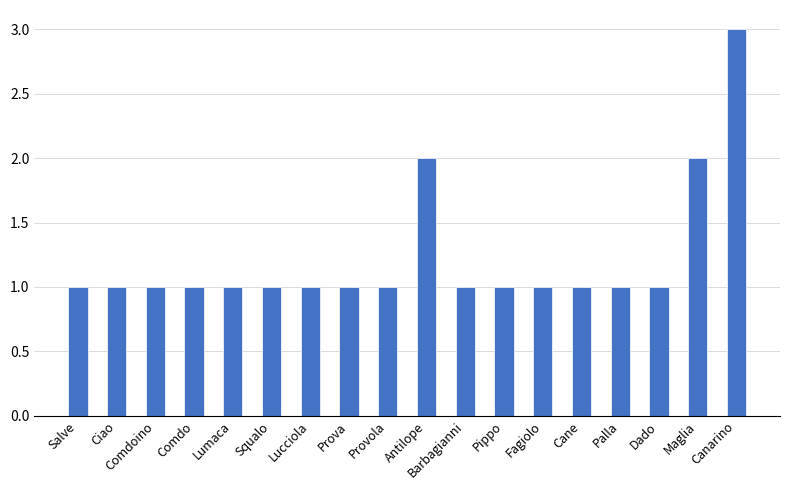

What position from the left is Maglia?

17